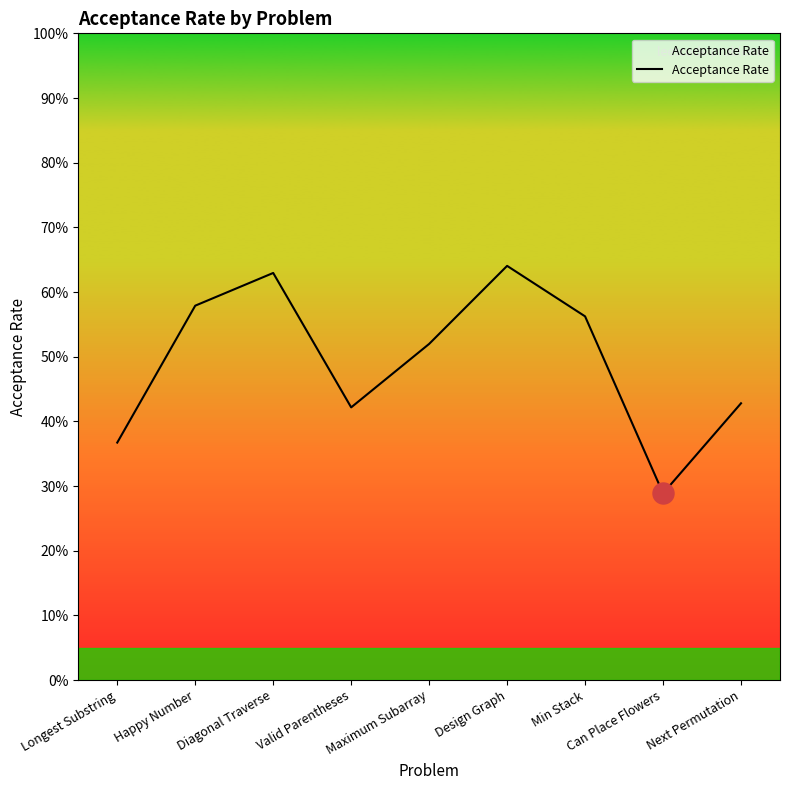

Between Valid Parentheses and Happy Number, which is larger?

Happy Number